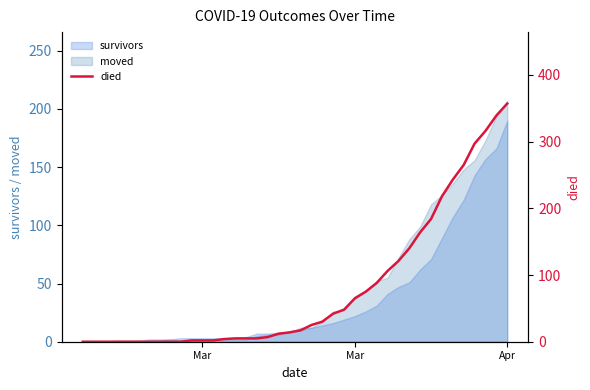

What is the difference between the maximum and second lowest values?

357